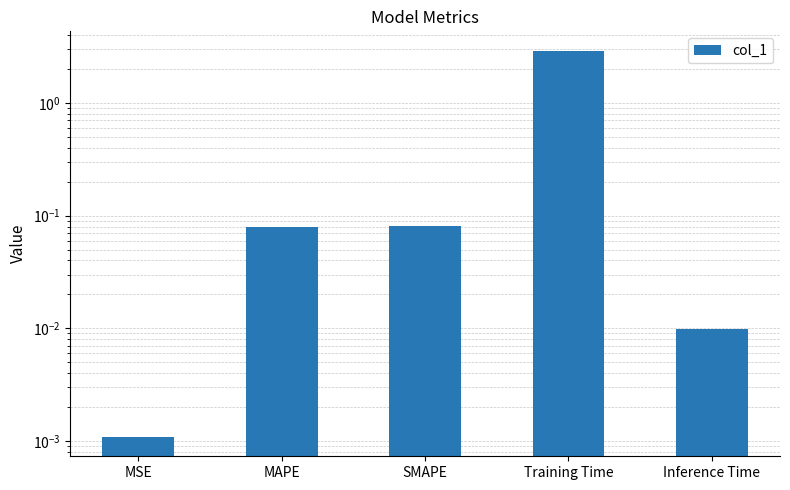

Which category has the highest value across all series?

Training Time